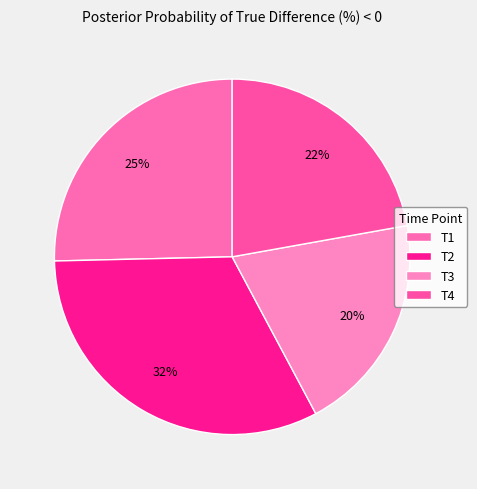

Which has a higher value, T4 or T3?

T4